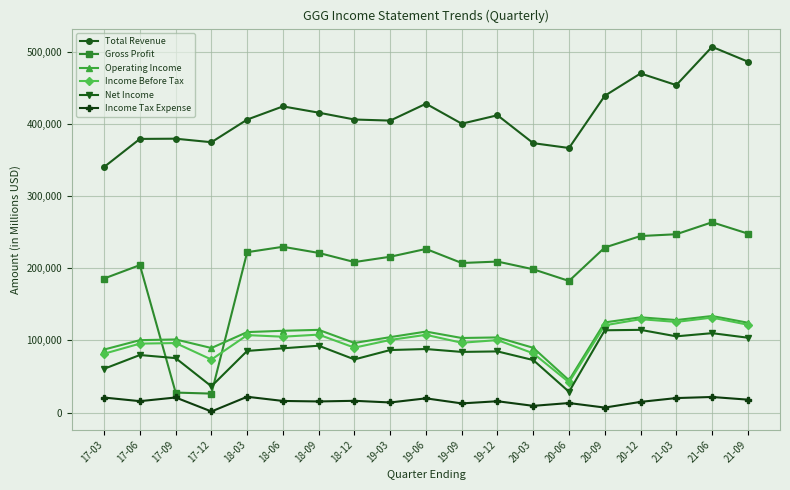

What position from the left is 19-12?

12